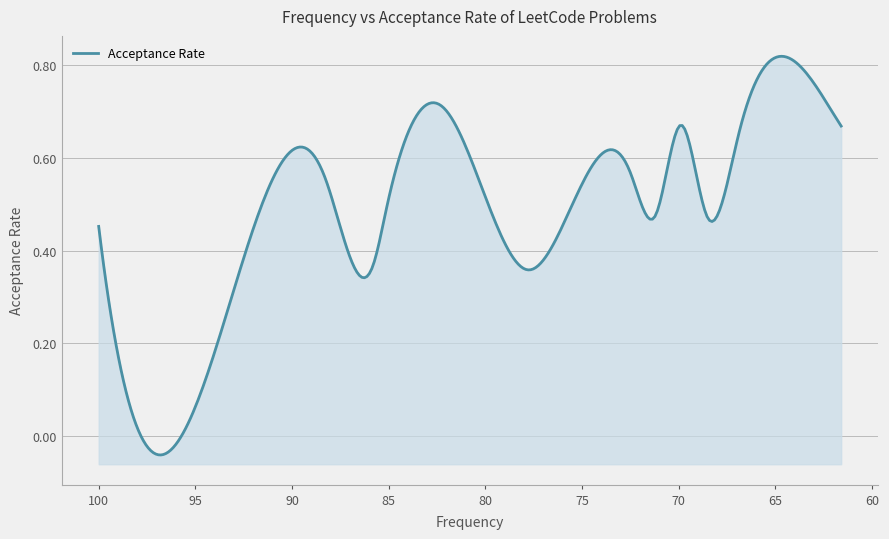

The value at 61.6 is 0.6. True or false?

False